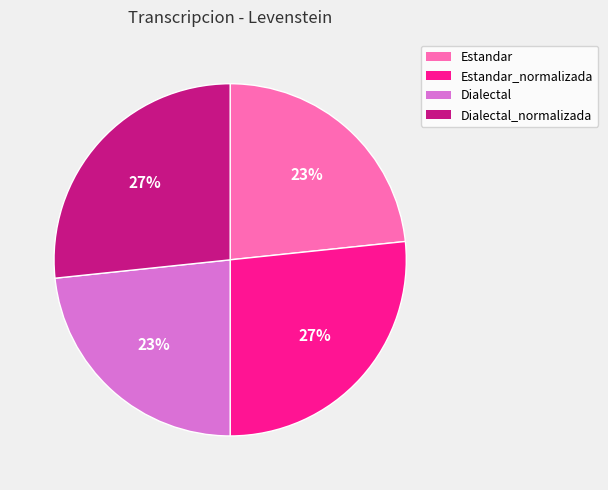

To the nearest percent, what is the average slice percentage?

25%